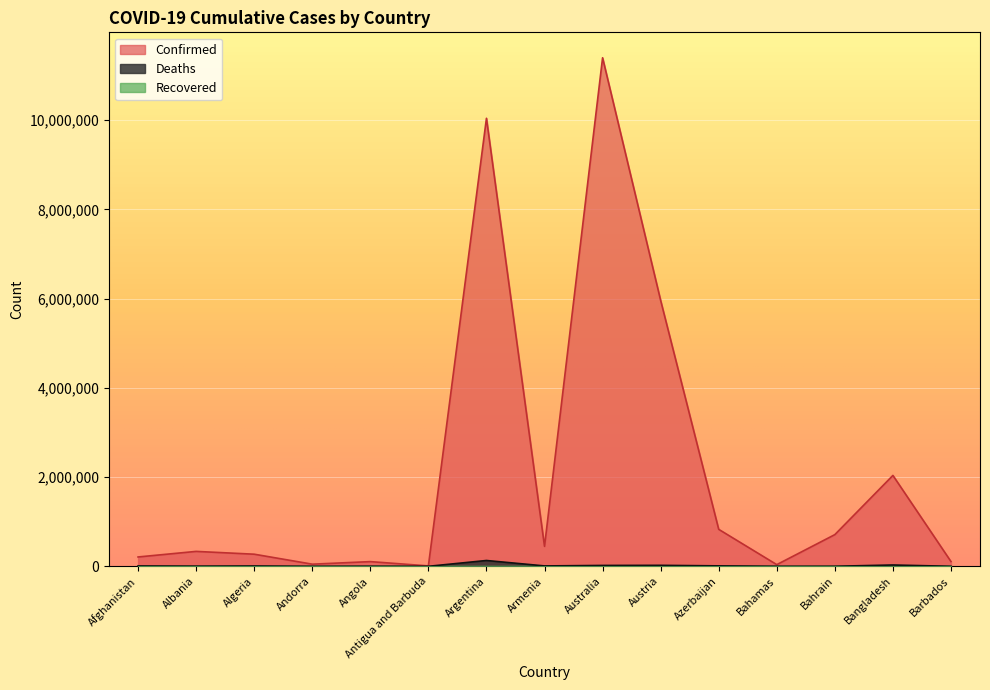

What is the lowest value of the Deaths series?

146